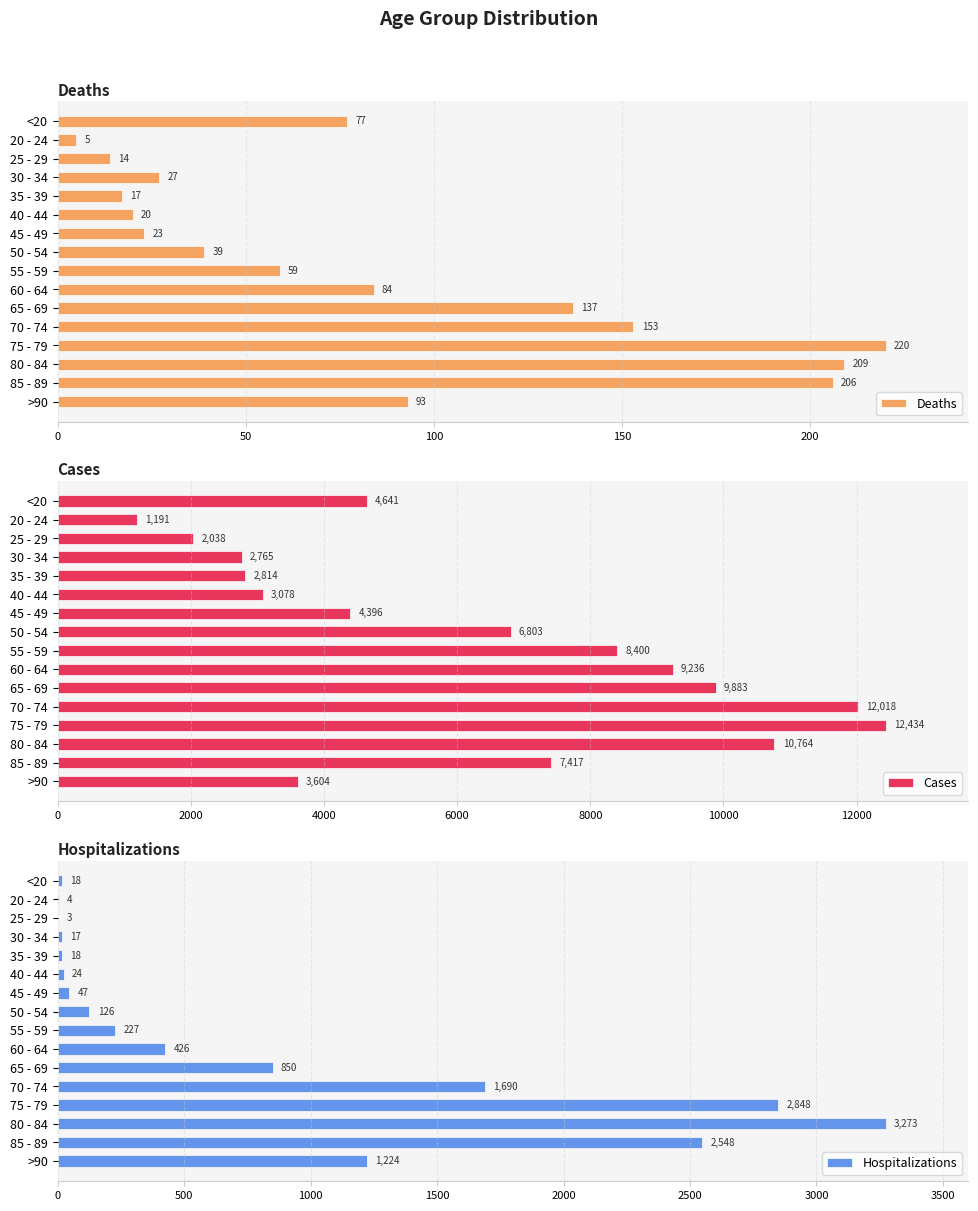

Rank the categories by Deaths value from highest to lowest.

75 - 79, 80 - 84, 85 - 89, 70 - 74, 65 - 69, >90, 60 - 64, <20, 55 - 59, 50 - 54, 30 - 34, 45 - 49, 40 - 44, 35 - 39, 25 - 29, 20 - 24